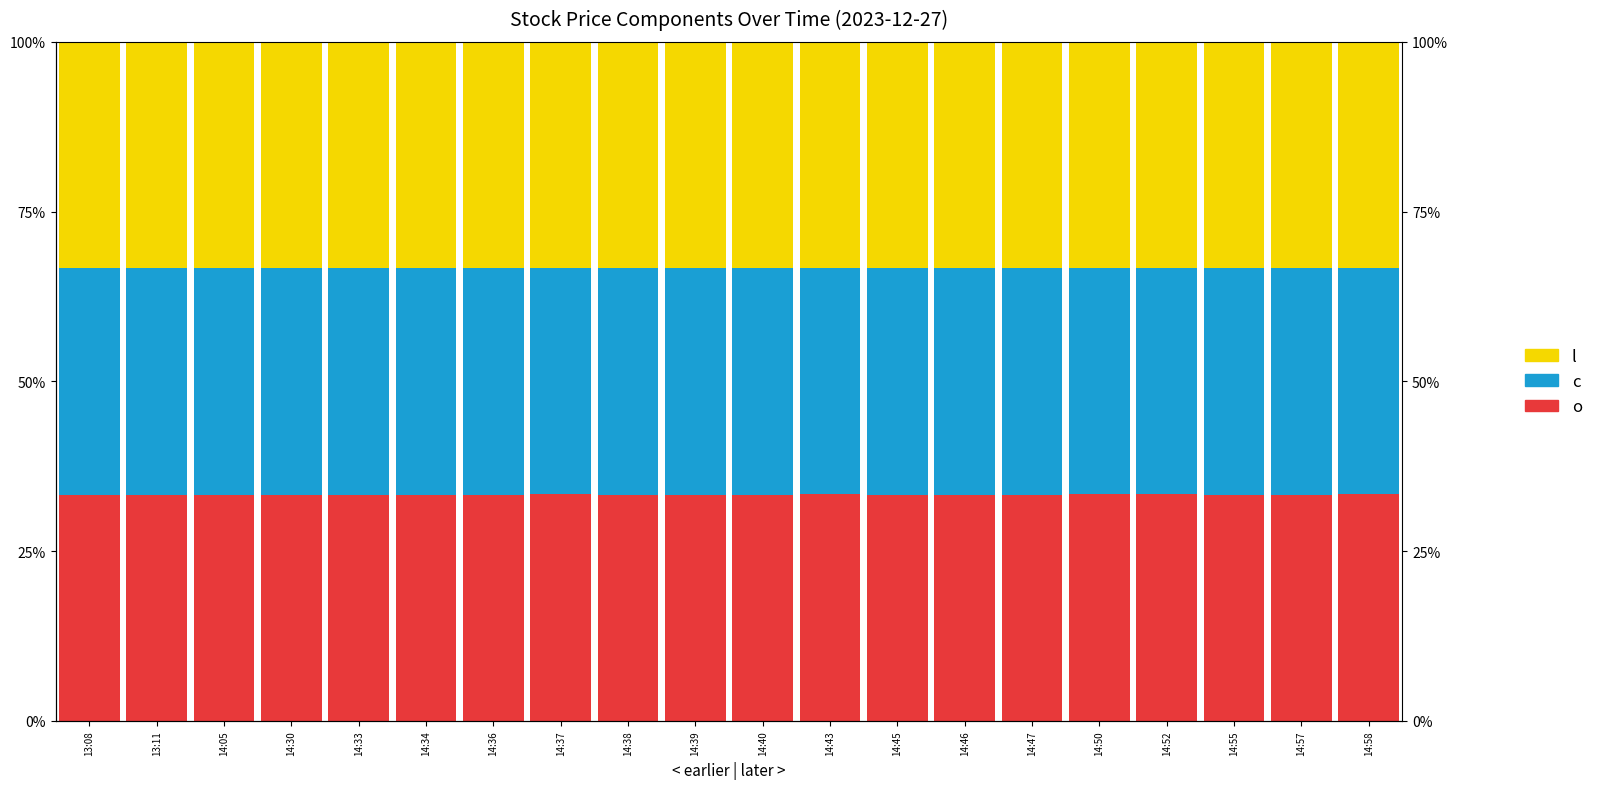

Reading left to right, extract all data points from this chart.

o: 33.3	33.3	33.3	33.3	33.3	33.3	33.3	33.4	33.3	33.3	33.3	33.4	33.3	33.3	33.3	33.4	33.3	33.3	33.3	33.5
c: 33.3	33.3	33.3	33.3	33.3	33.3	33.3	33.4	33.3	33.3	33.3	33.3	33.3	33.3	33.3	33.3	33.3	33.4	33.3	33.3
l: 33.3	33.3	33.3	33.3	33.3	33.3	33.3	33.3	33.3	33.3	33.3	33.3	33.3	33.3	33.3	33.3	33.3	33.3	33.3	33.3